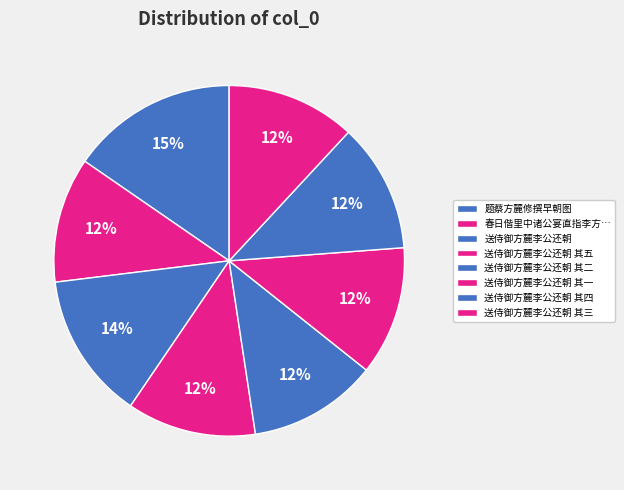

Combined, what portion of the pie is 题蔡方麓修撰早朝图 and 送侍御方麓李公还朝 其三?

27.3%